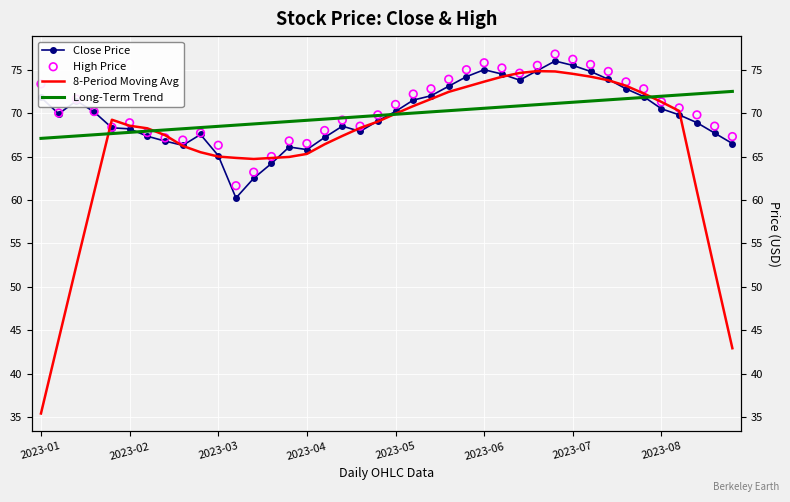

Which series reaches the maximum Y coordinate?

High Price